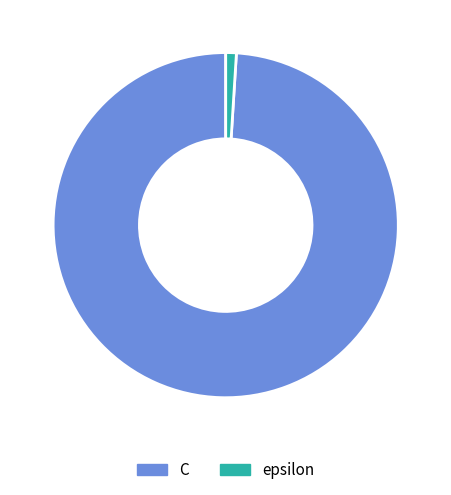

What is the largest slice in the pie chart?

C